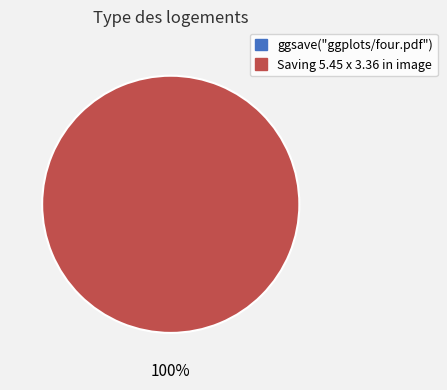

Do Saving 5.45 x 3.36 in image and ggsave("ggplots/four.pdf") together represent more than half of the pie?

Yes